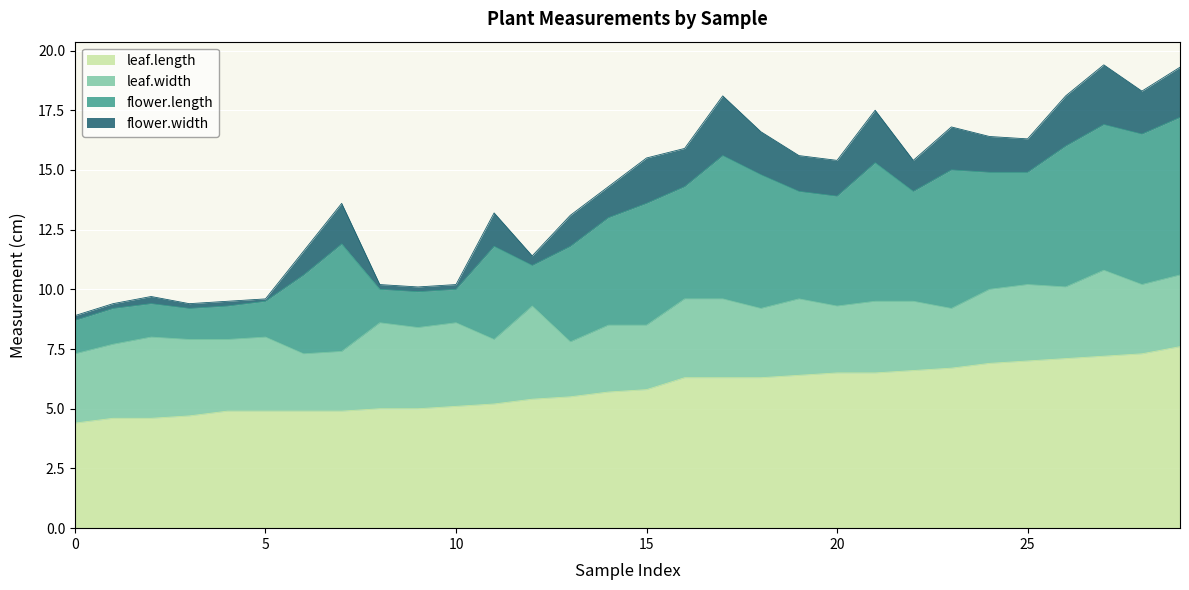

What is the minimum value for flower.width?

0.1